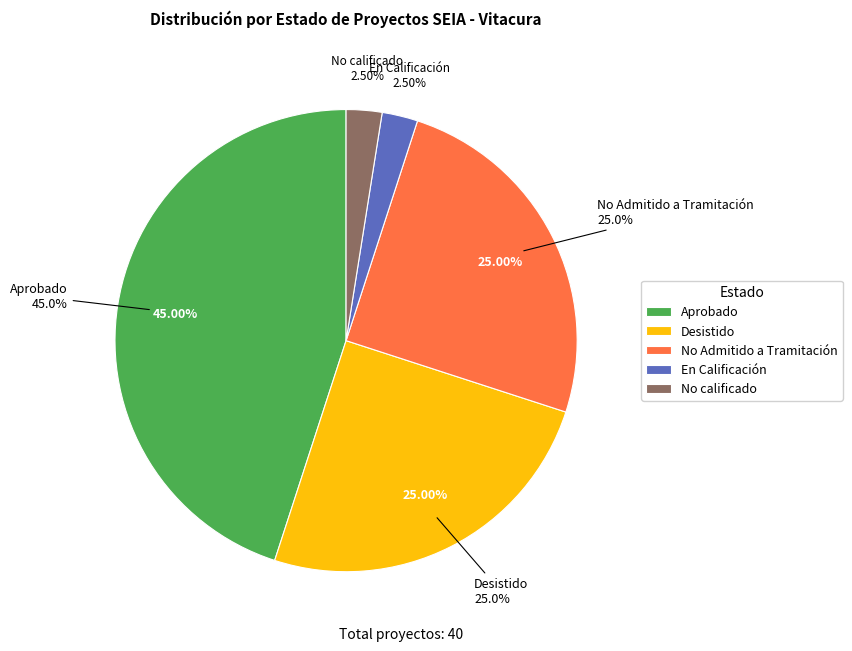

Which has a higher value, No Admitido a Tramitación or En Calificación?

No Admitido a Tramitación